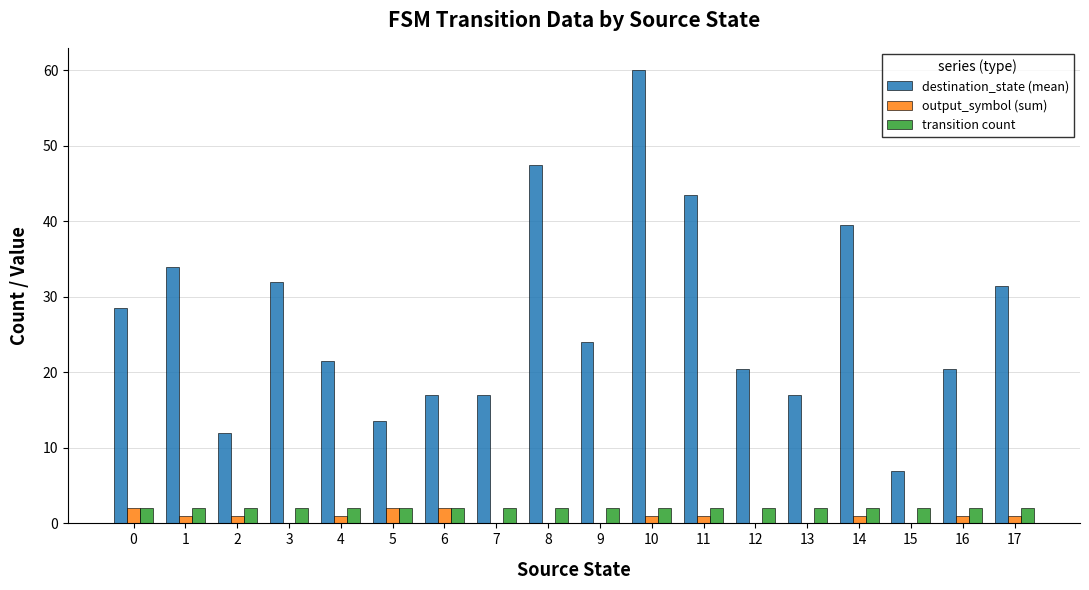

The transition count series shows 2.0 at 3. True or false?

True